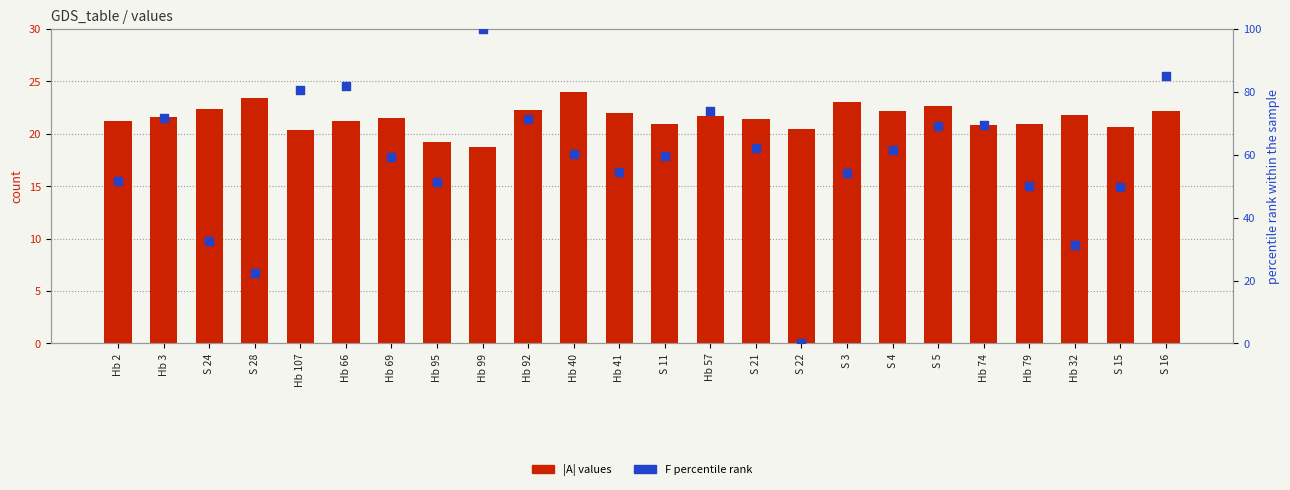

At how many categories does at least one series exceed 69?

9